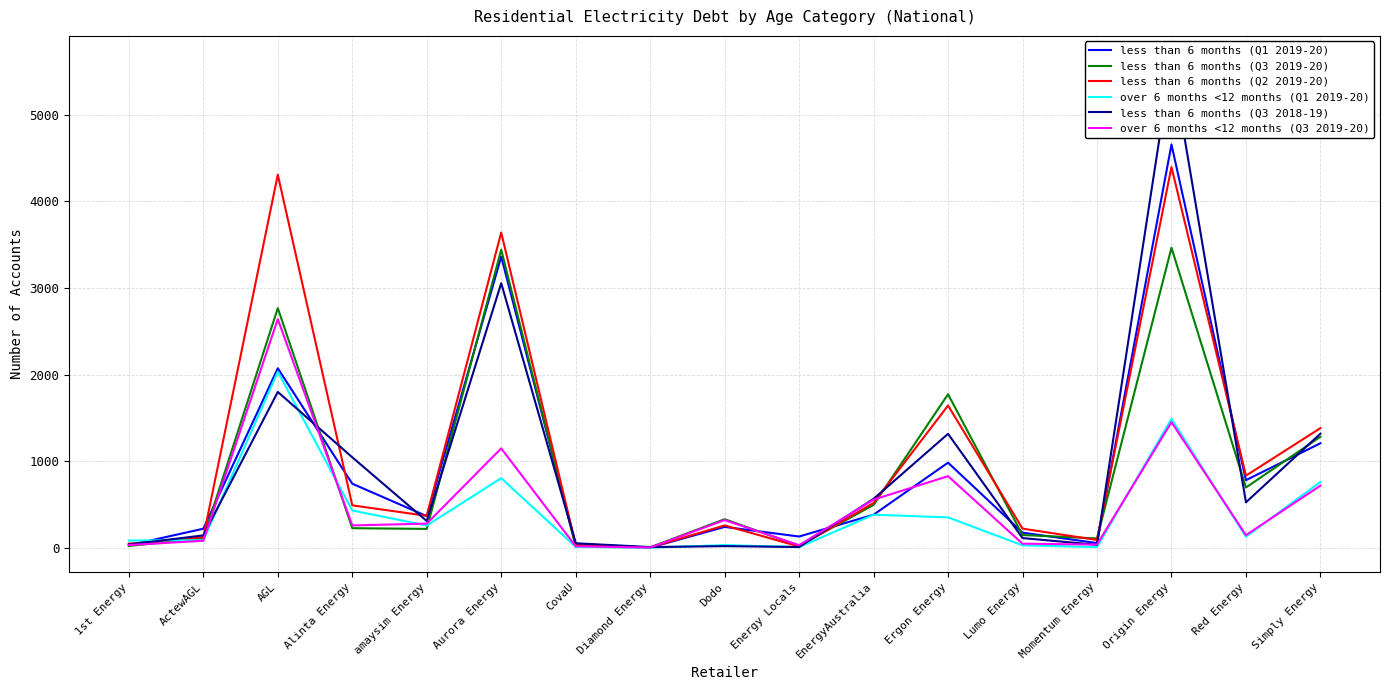

What is the value of the over 6 months <12 months (Q3 2019-20) point at the 12th from the left?

826